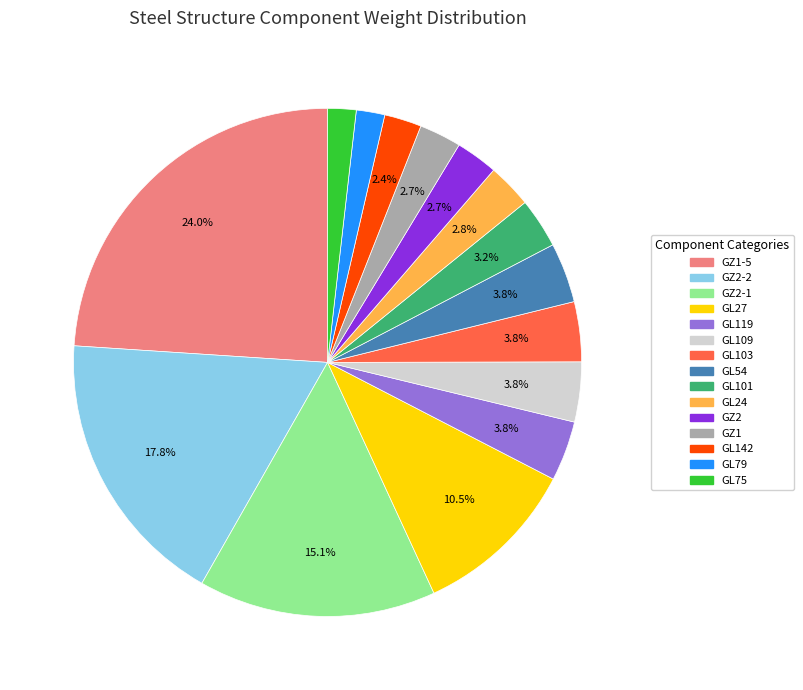

How many slices are in this pie chart?

15